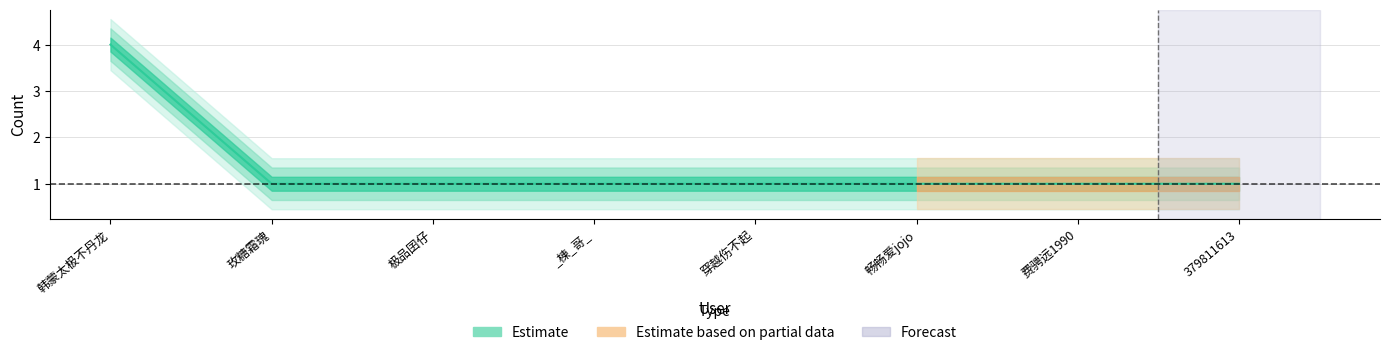

How many distinct data groups are displayed?

1